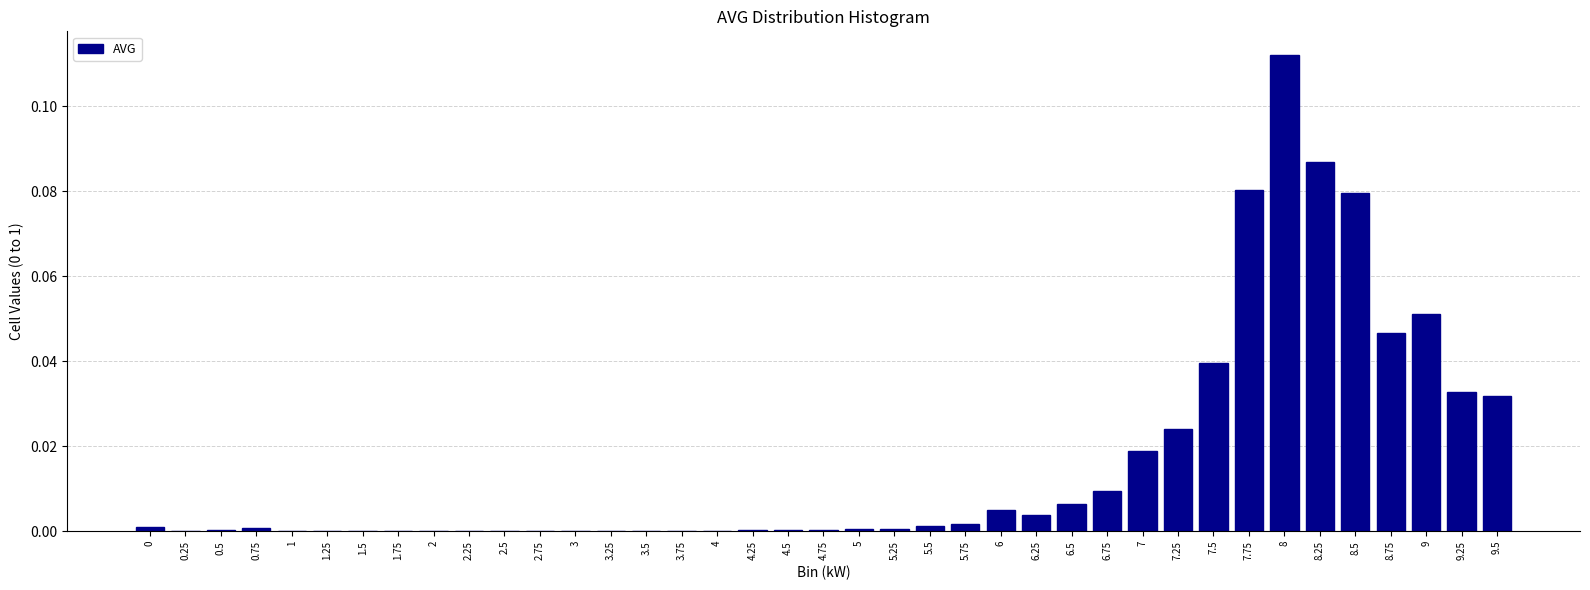

Which category has the highest value across all series?

8